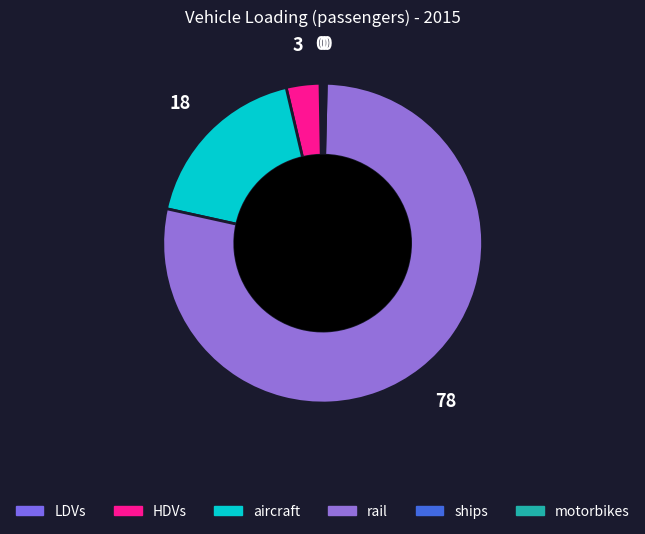

Which category has the biggest portion of the pie?

rail